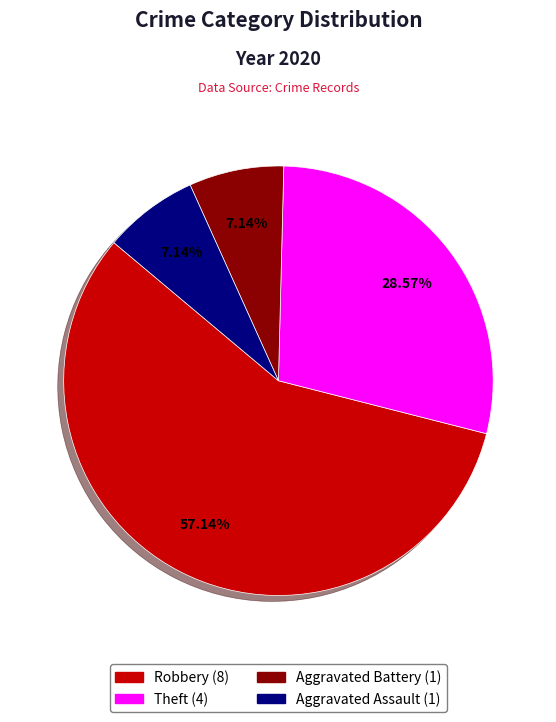

Does any single category account for the majority?

Yes